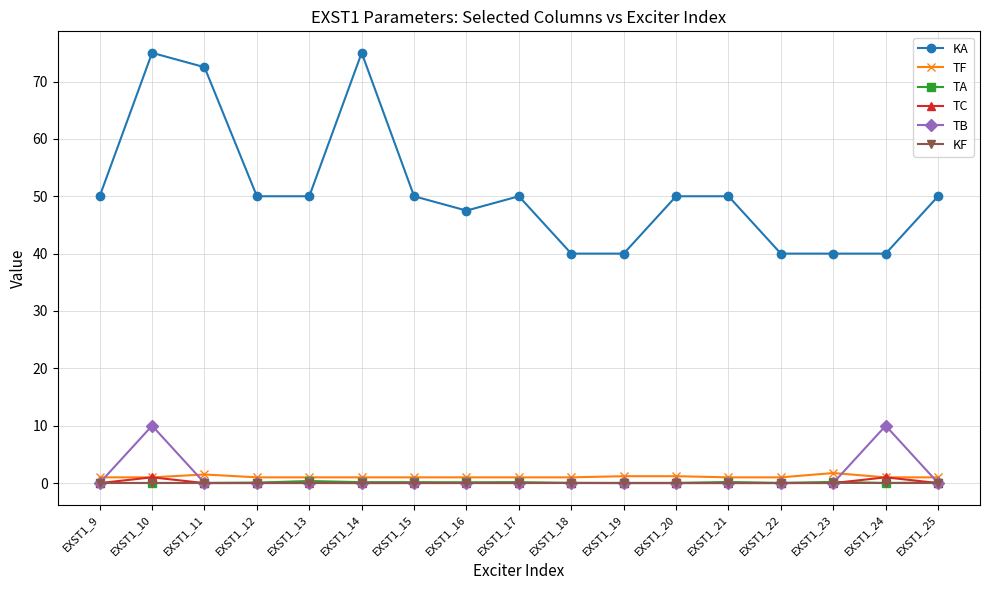

Which series has the largest range (max minus min)?

KA